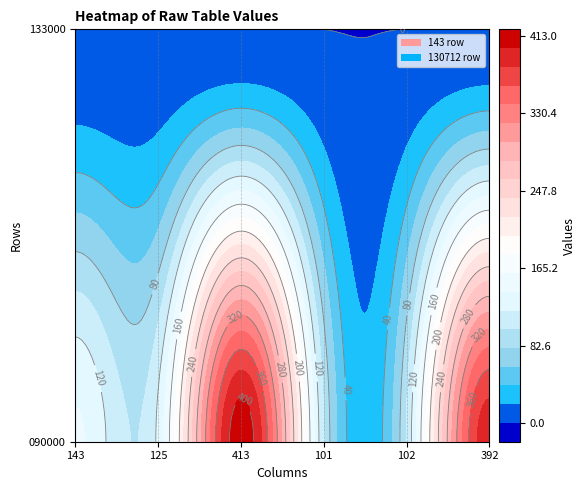

How many data points in 143 are above 143?

2